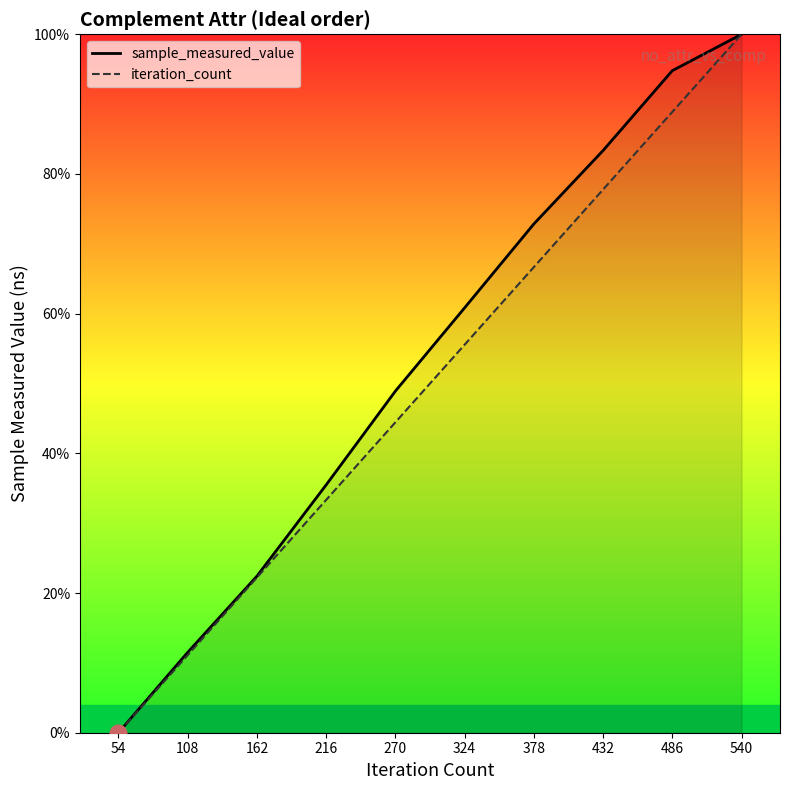

True or false: sample_measured_value and iteration_count intersect in this chart.

False